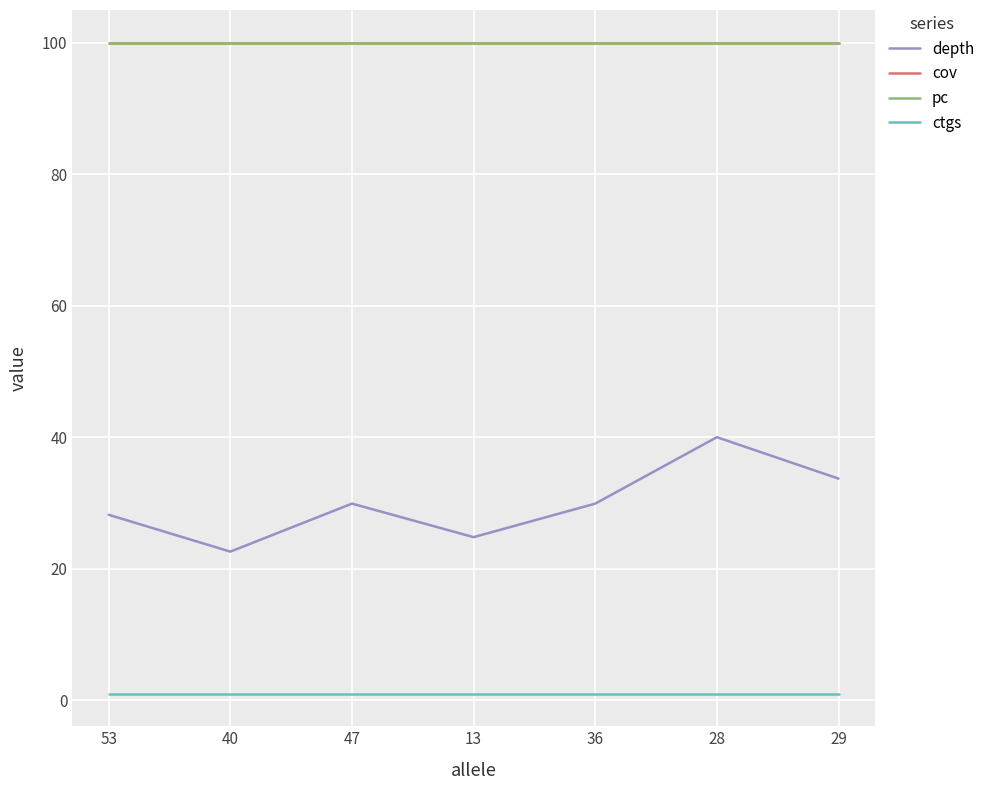

Is this an area chart (filled region under the line)?

No